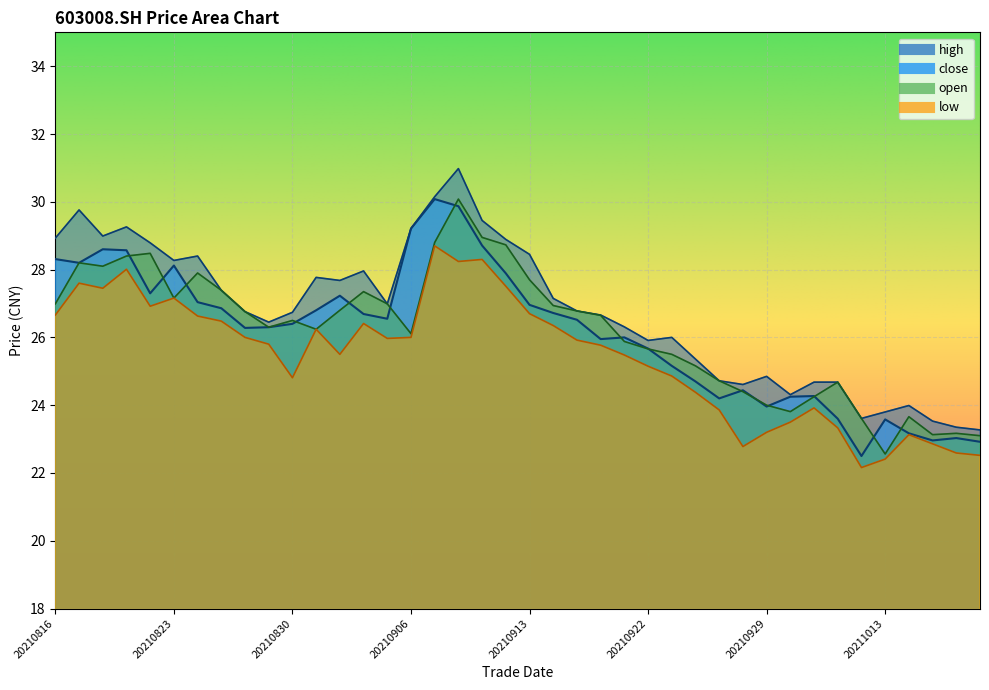

True or false: low has a value of 39.1 at 20210902.

False